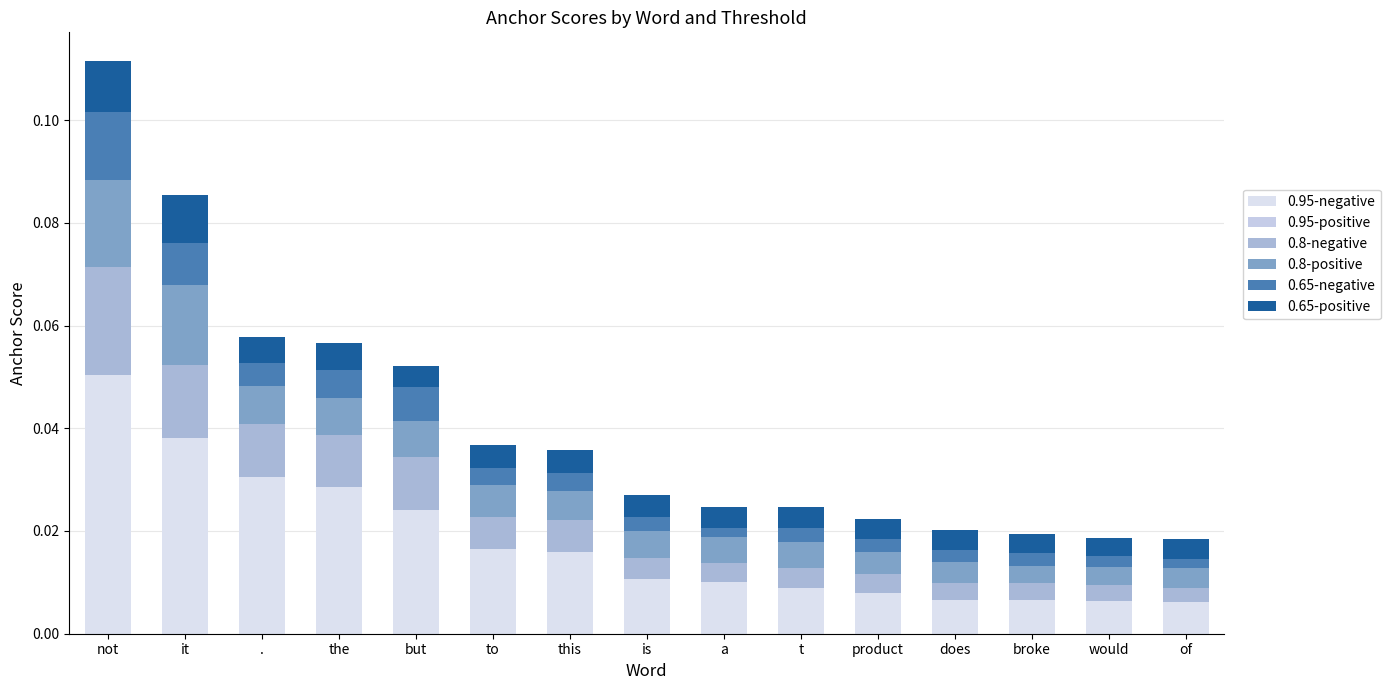

True or false: 0.8-negative has a value of 0.0 at it.

False